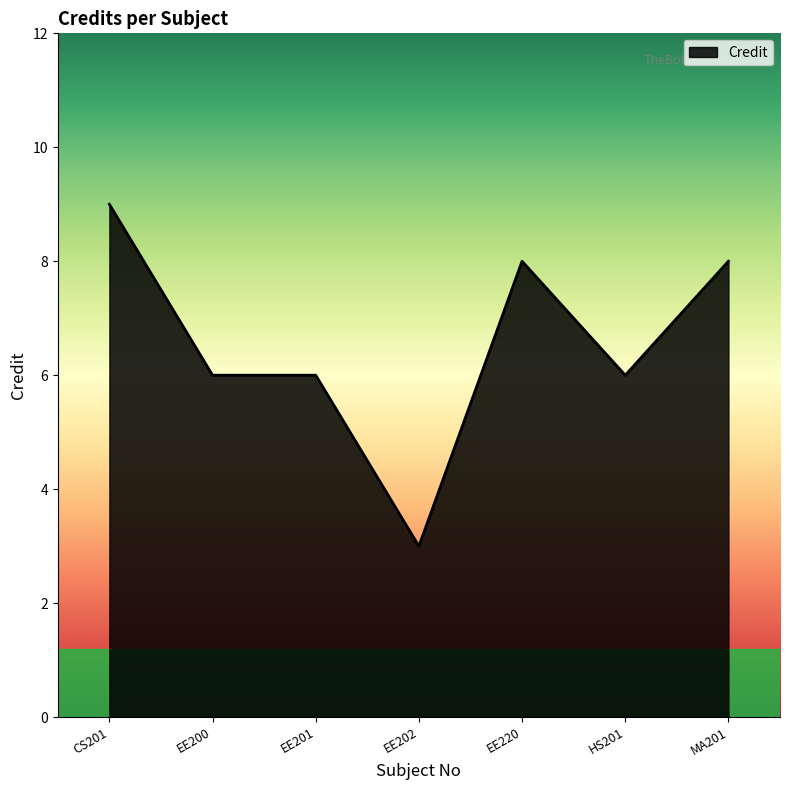

Read the value at CS201.

9